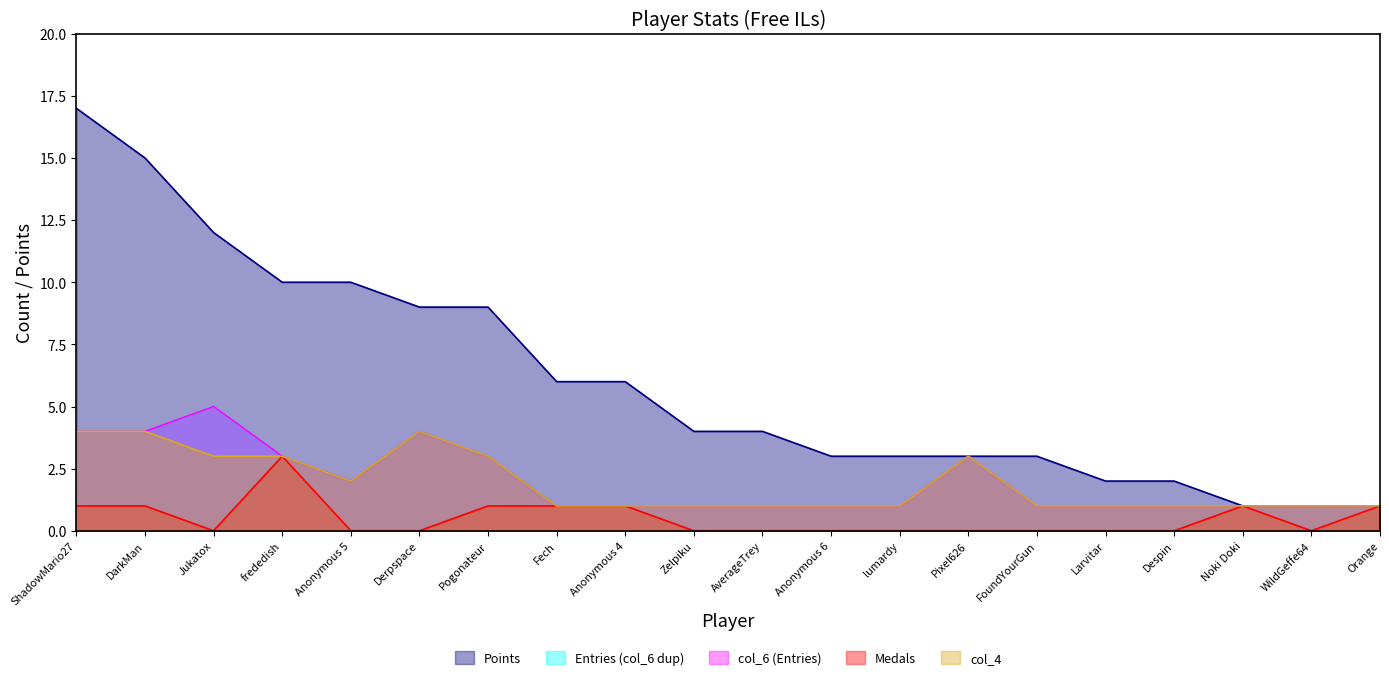

At which category is the sum across all series the highest?

ShadowMario27